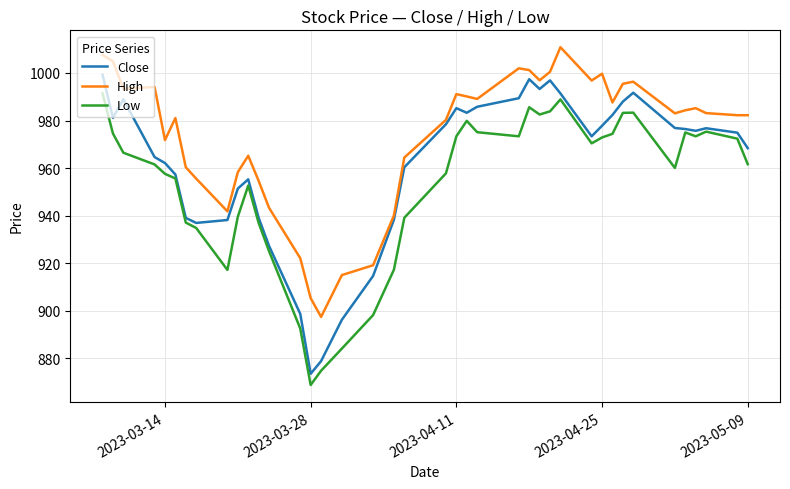

What is the lowest value of the Close series?

873.5